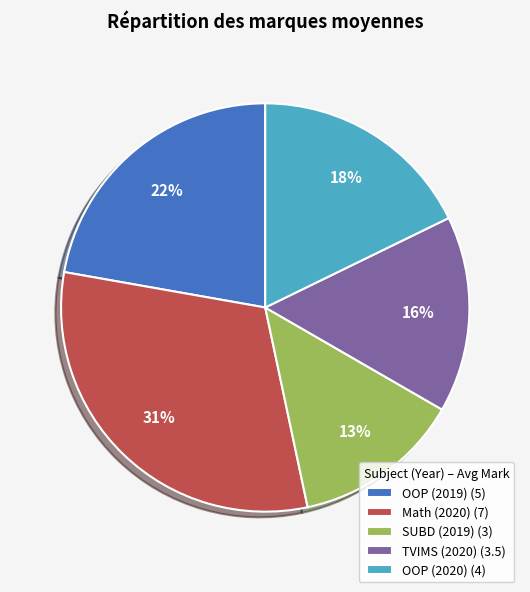

Is there a majority slice in this chart?

No